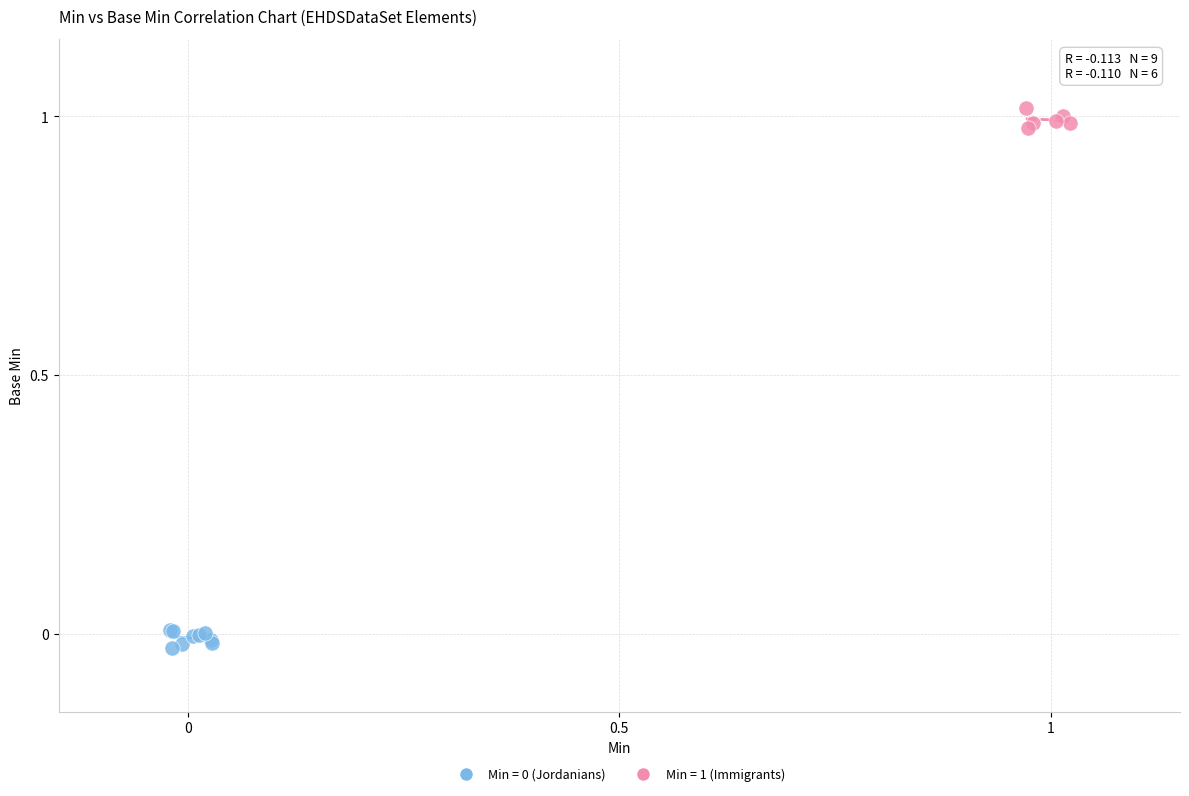

Which series reaches the maximum Y coordinate?

Min = 1 (Immigrants)